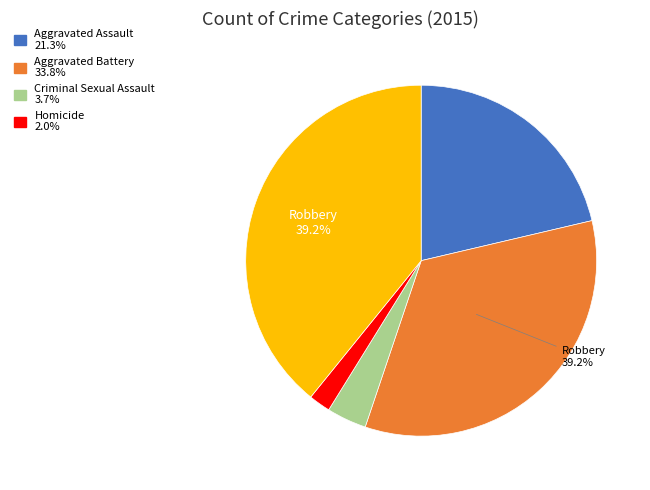

To the nearest percent, what is the difference between the Aggravated Battery and Robbery slice percentages?

5%